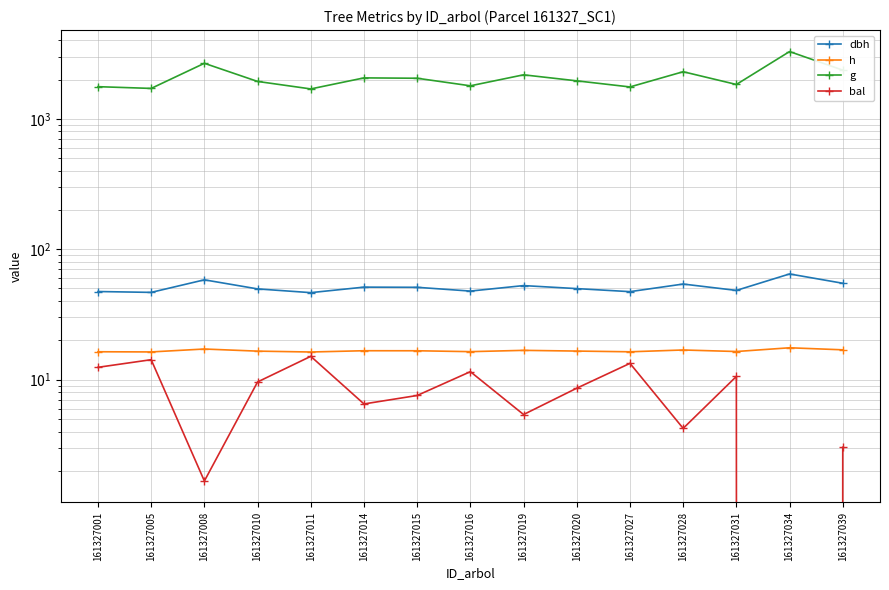

Reading left to right, list all the values displayed in this chart.

dbh: 161327001=47.4	161327005=46.7	161327008=58.3	161327010=49.6	161327011=46.5	161327014=51.2	161327015=51.0	161327016=47.8	161327019=52.6	161327020=49.9	161327027=47.3	161327028=54.1	161327031=48.3	161327034=64.6	161327039=54.8
h: 161327001=16.4	161327005=16.3	161327008=17.2	161327010=16.5	161327011=16.3	161327014=16.7	161327015=16.6	161327016=16.4	161327019=16.8	161327020=16.6	161327027=16.4	161327028=16.9	161327031=16.4	161327034=17.6	161327039=16.9
g: 161327001=1764.0	161327005=1710.6	161327008=2665.6	161327010=1934.7	161327011=1695.2	161327014=2060.0	161327015=2047.0	161327016=1791.3	161327019=2174.9	161327020=1955.1	161327027=1755.8	161327028=2296.7	161327031=1833.8	161327034=3279.4	161327039=2361.4
bal: 161327001=12.4	161327005=14.2	161327008=1.7	161327010=9.6	161327011=15.1	161327014=6.5	161327015=7.6	161327016=11.5	161327019=5.4	161327020=8.6	161327027=13.3	161327028=4.2	161327031=10.6	161327034=0.0	161327039=3.0